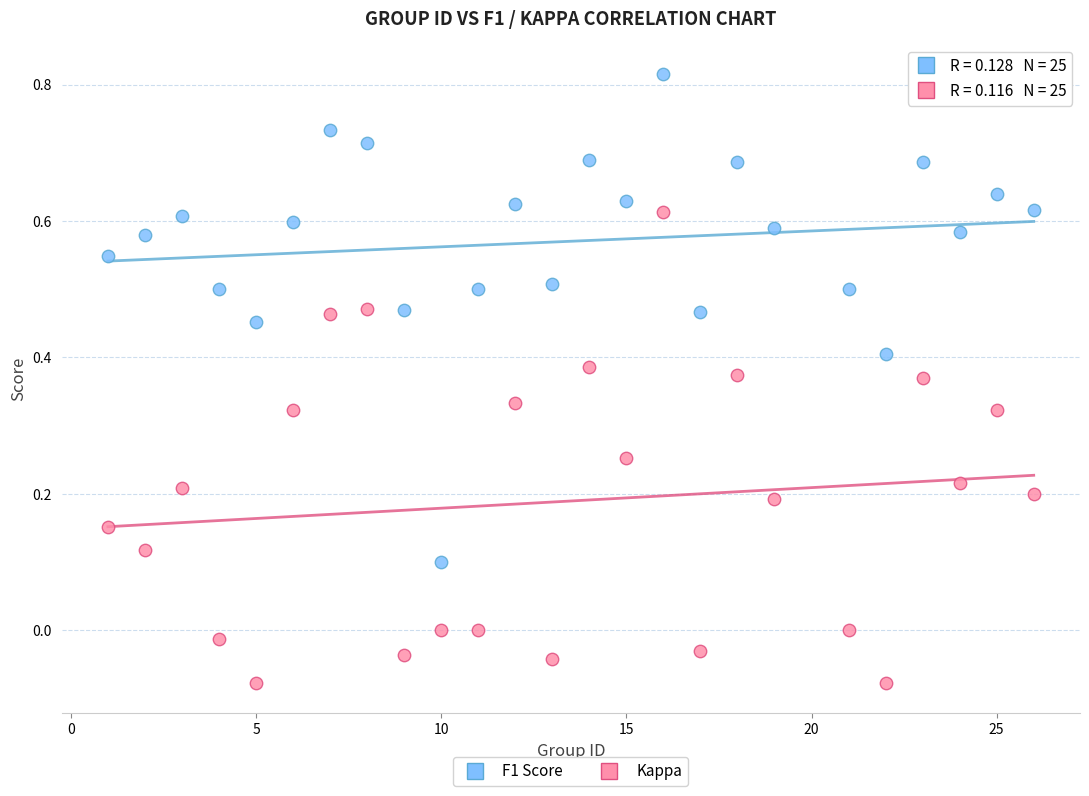

Across all data points, what is the range of Y values (max minus min)?

0.9